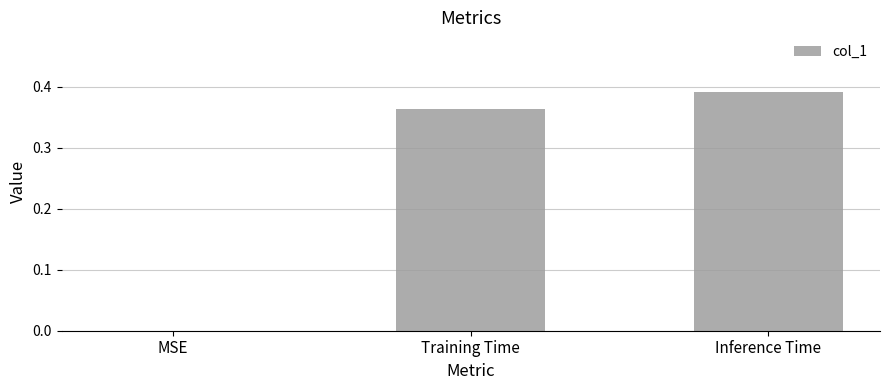

The value at MSE is 0.0. True or false?

True